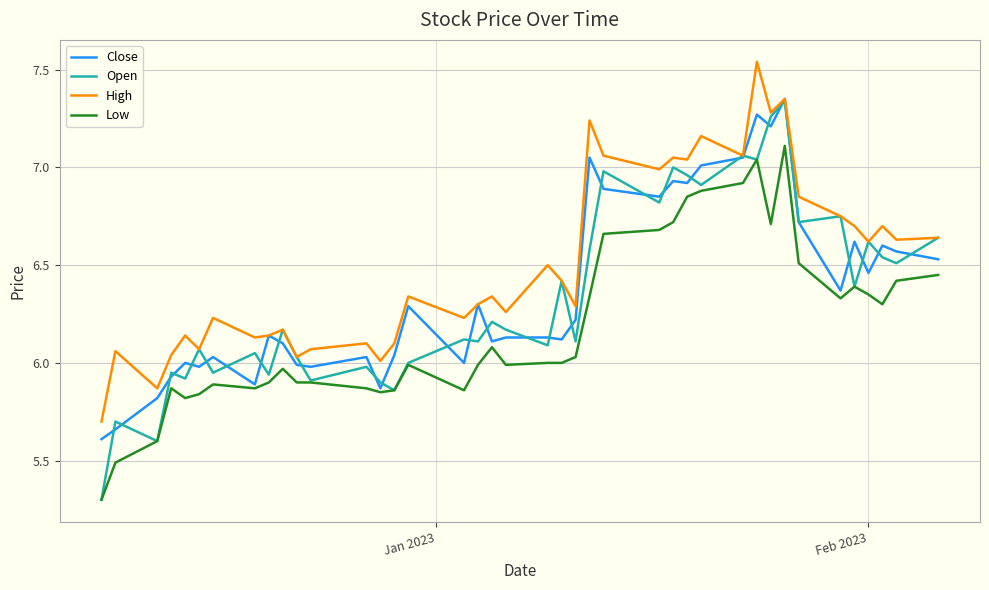

Which series has the largest range (max minus min)?

Open